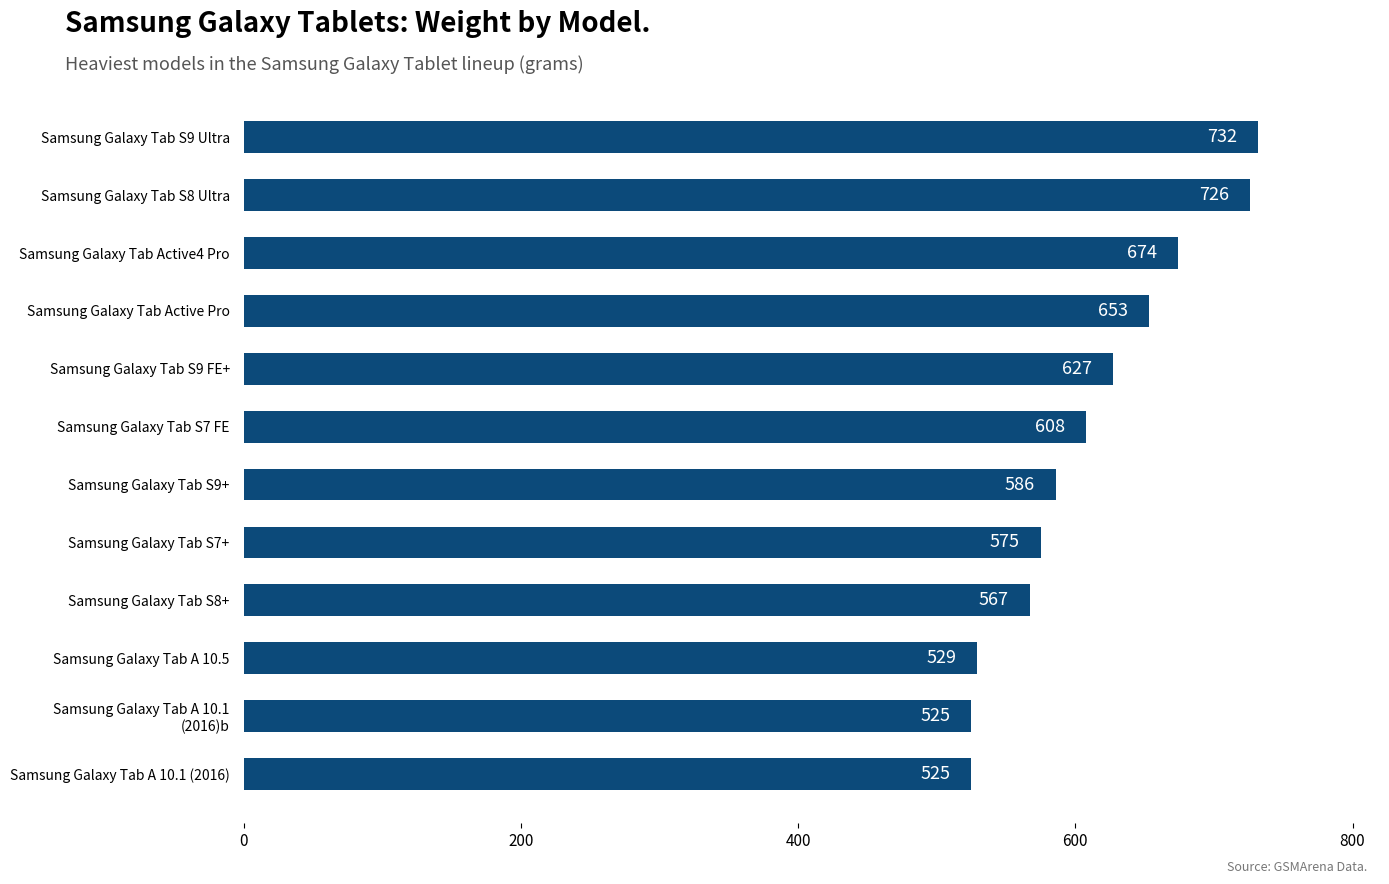

How many values are below 608?

6